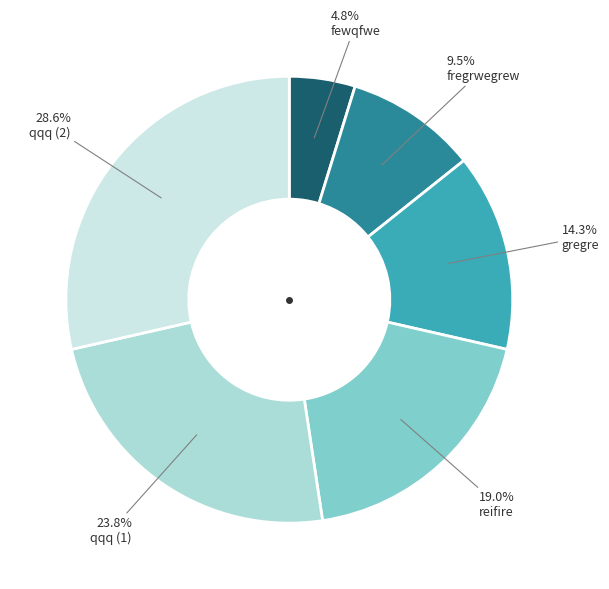

What is the change in value from fewqfwe to gregre?

+2